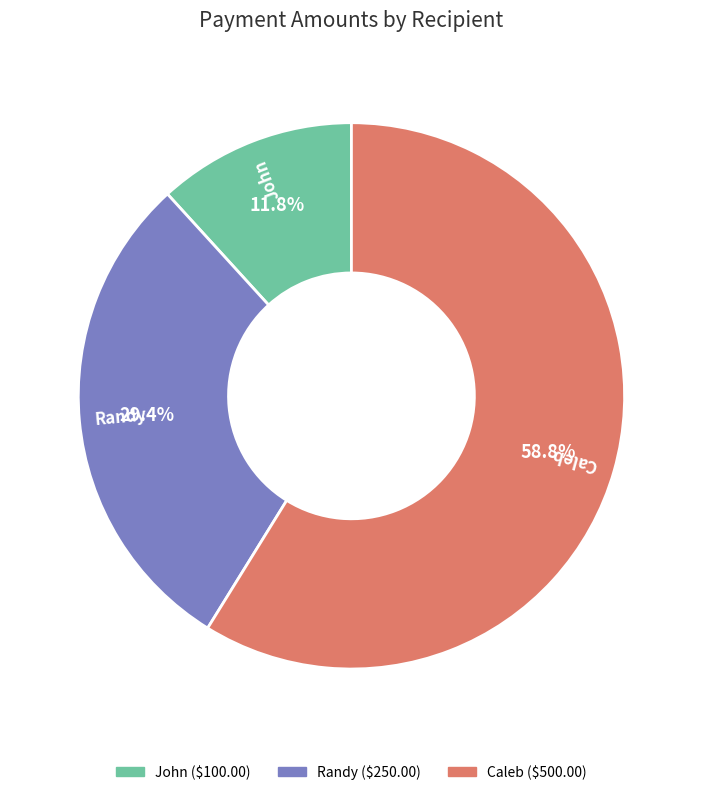

Is Caleb the majority of the pie?

Yes